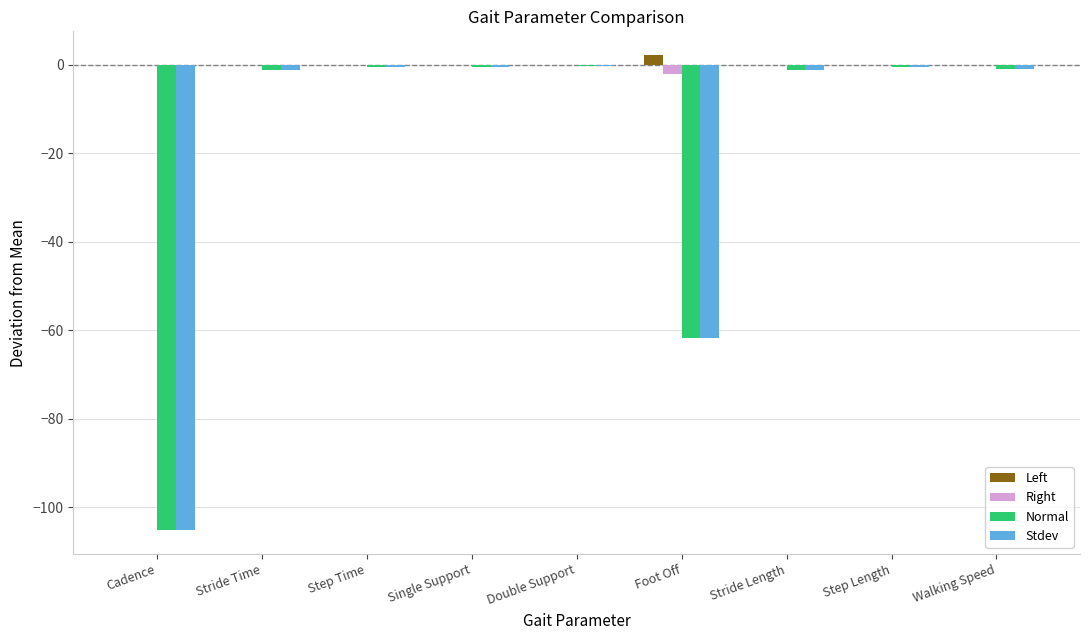

Is the value of Normal at Walking Speed greater than the value of Stdev at Cadence?

Yes